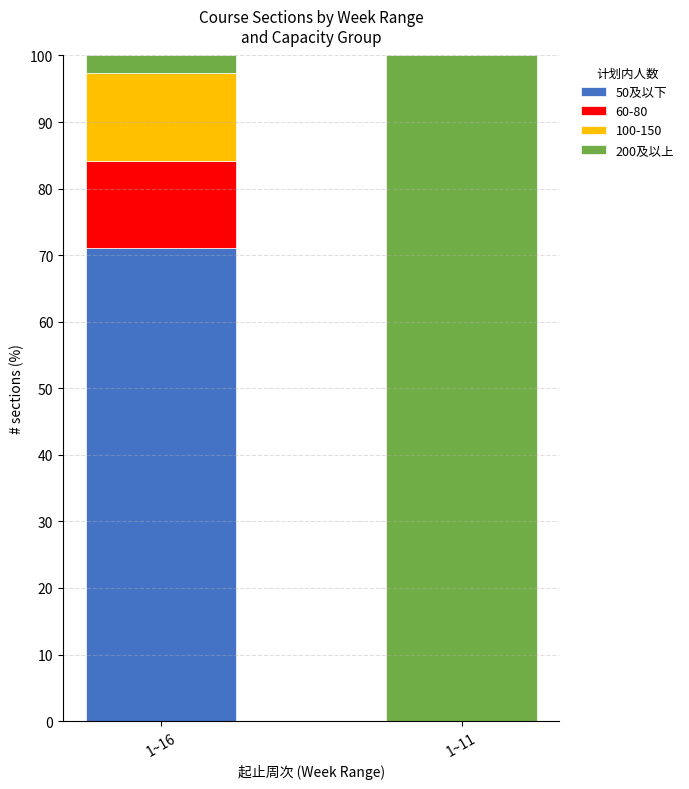

At which label is 50及以下 closest to 35?

1~11